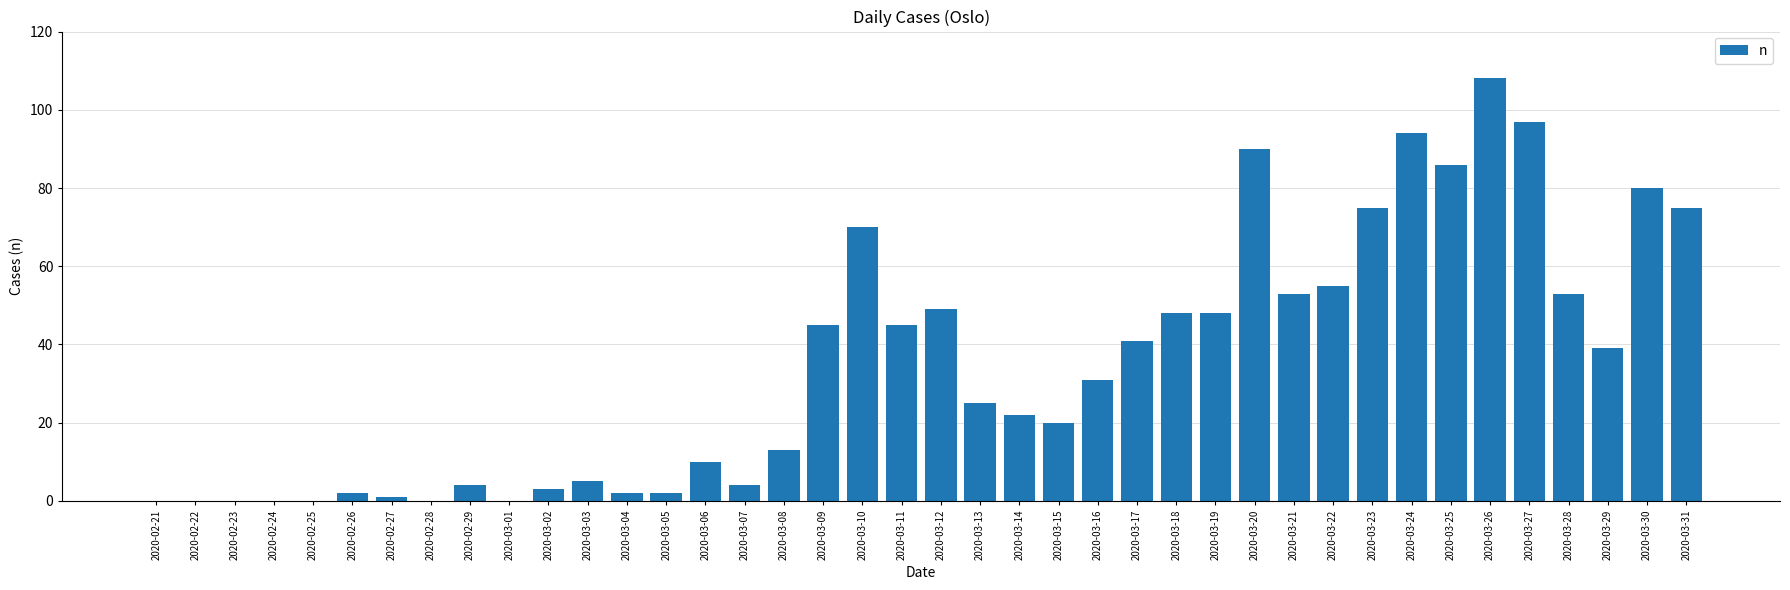

What is the maximum value shown in the chart?

108